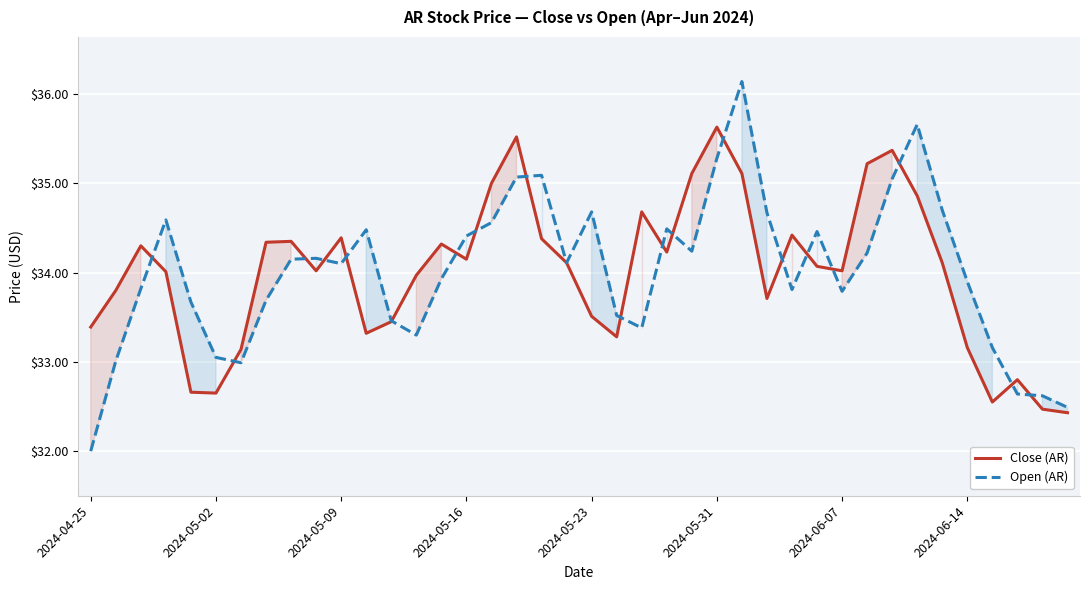

Which series has the widest spread of values?

Open (AR)